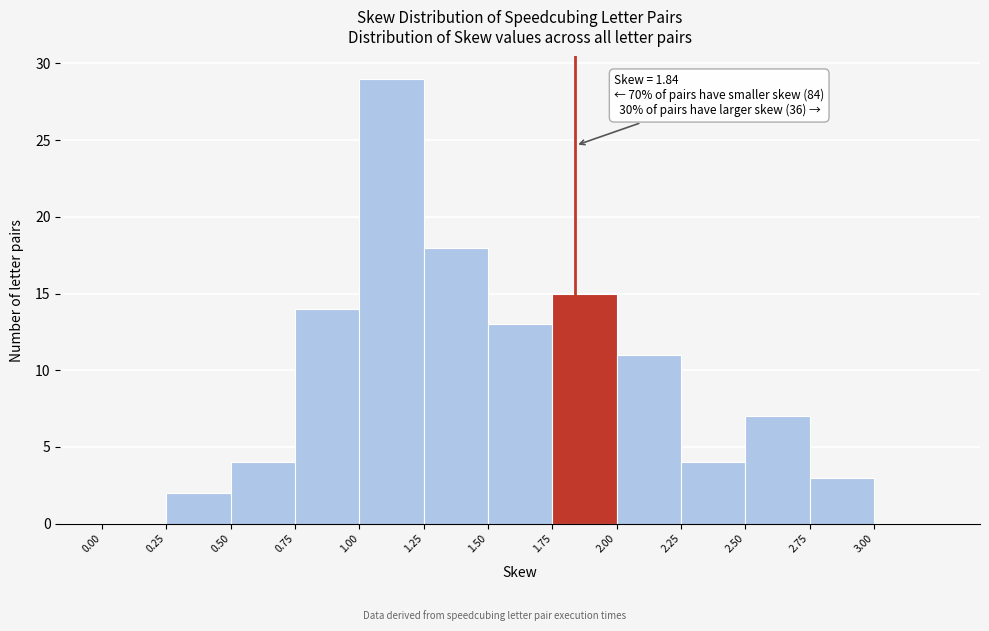

Which range on the x-axis has the tallest bar?

1.00 to 1.25